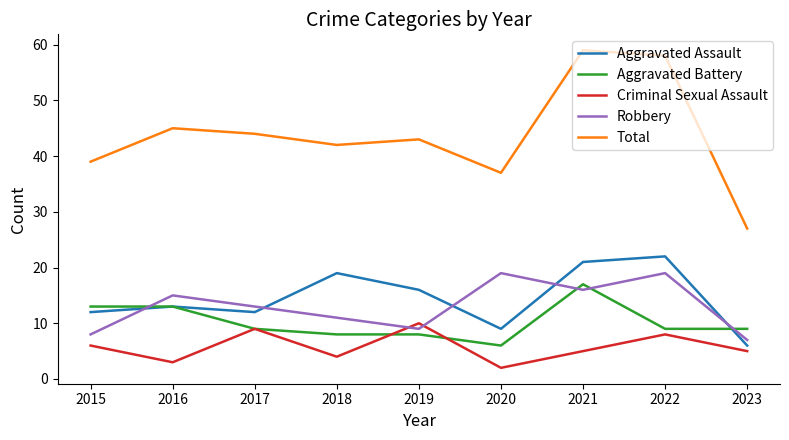

What is the difference between the second highest and minimum values in the Robbery series?

12